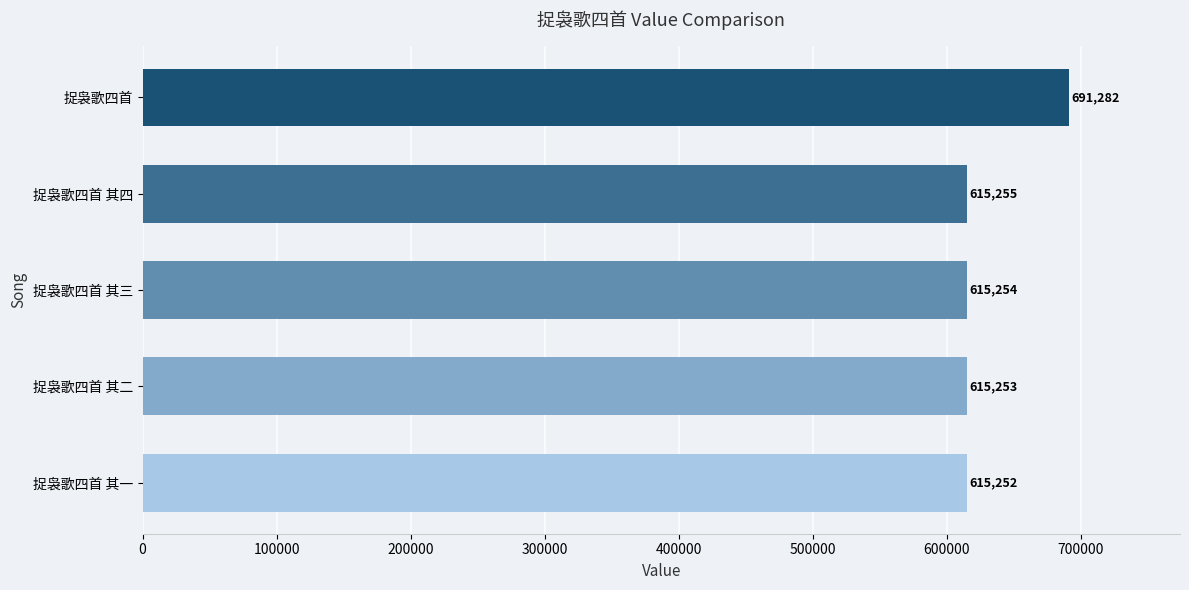

What is the difference between the maximum and minimum values?

76030